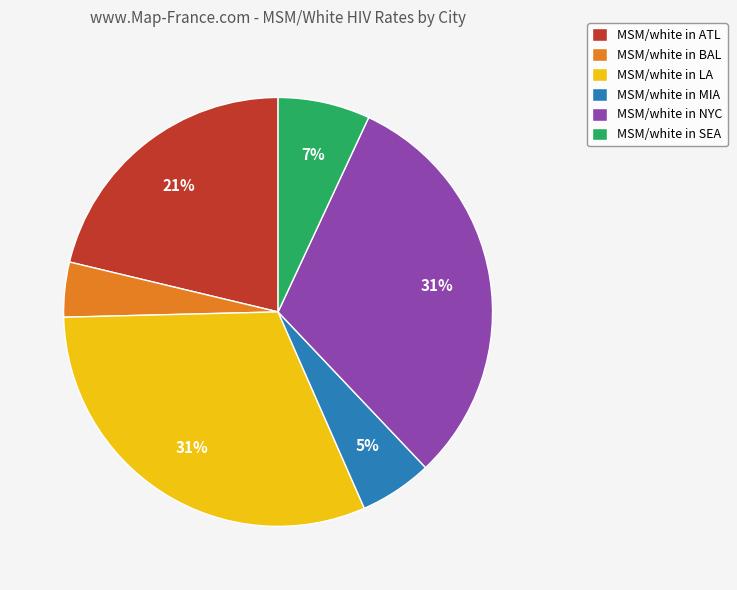

To the nearest percent, what is the average slice percentage?

17%